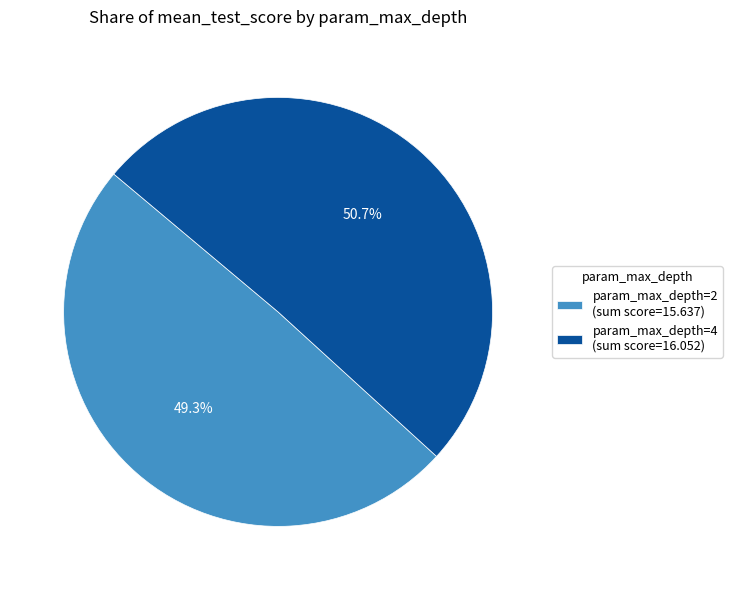

What is the ratio of the value at param_max_depth=2 (sum score=15.637) to the value at param_max_depth=4 (sum score=16.052)?

1.0